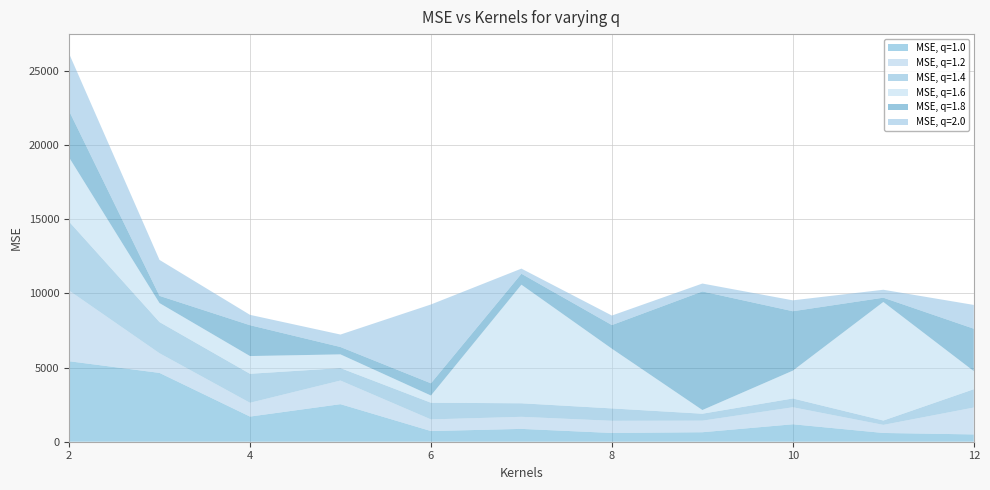

What is the highest value of the MSE, q=1.0 series?

5430.9